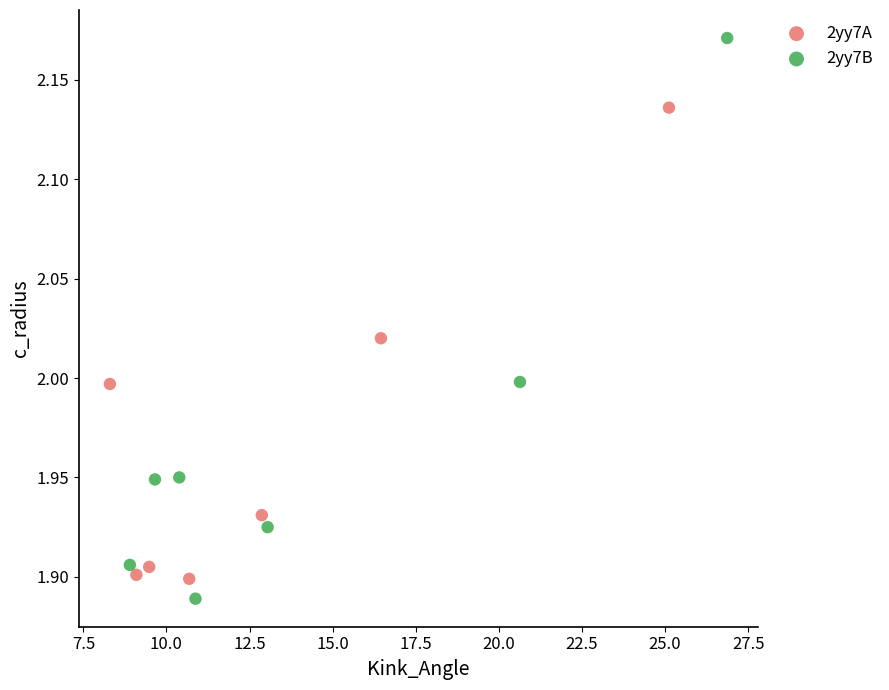

Which series has the largest Y range (max minus min)?

2yy7B